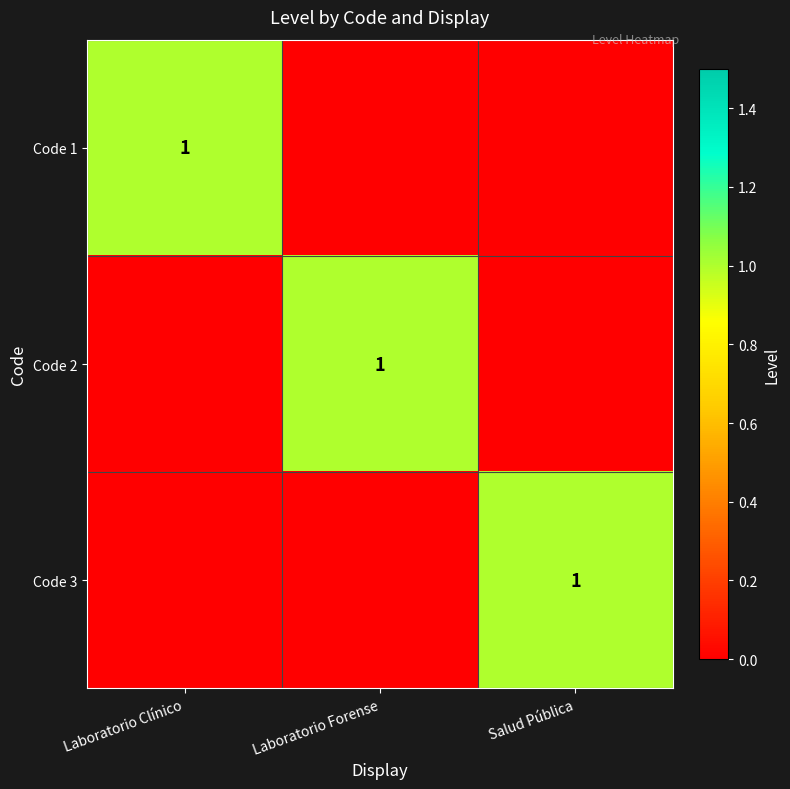

The Code 3 series shows 1 at Salud Pública. True or false?

True